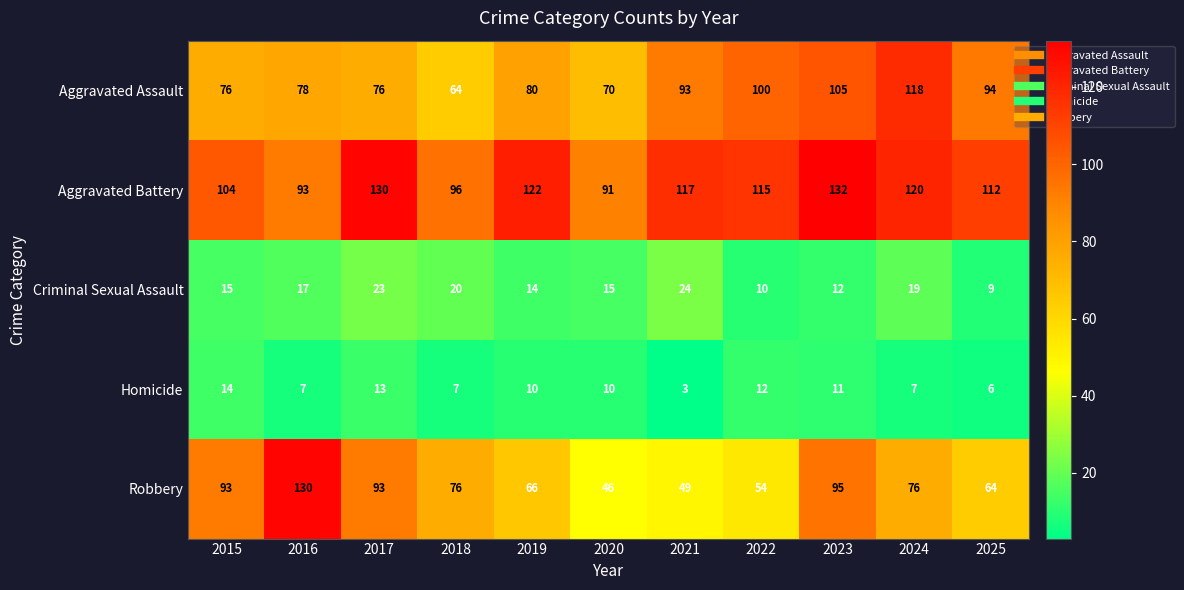

List the series in order of their peak value, lowest first.

Homicide, Criminal Sexual Assault, Aggravated Assault, Robbery, Aggravated Battery